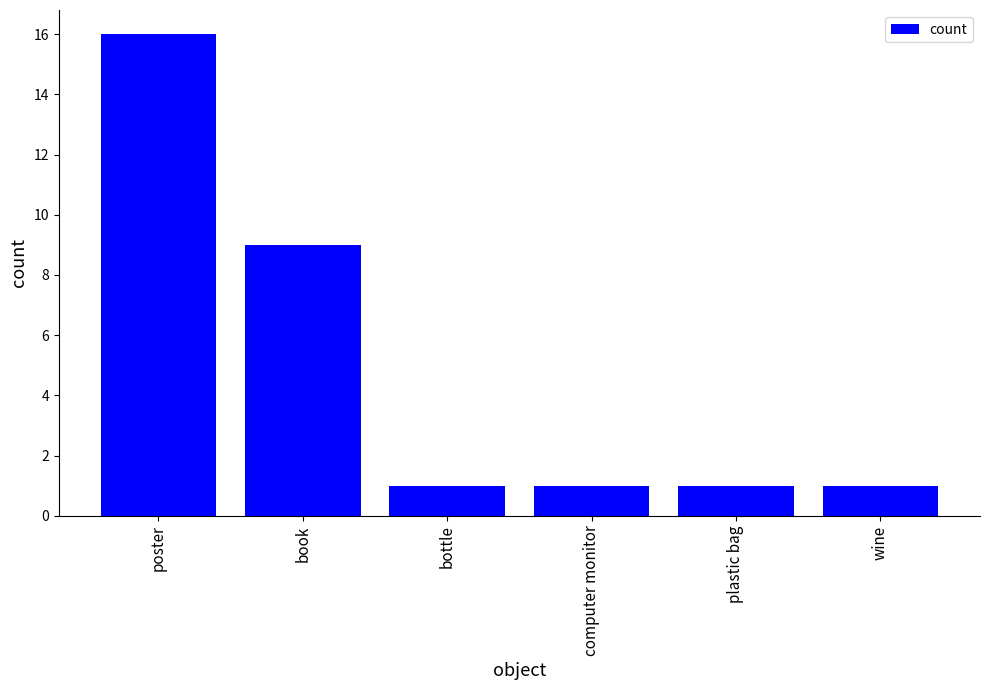

Between book and poster, which is larger?

poster